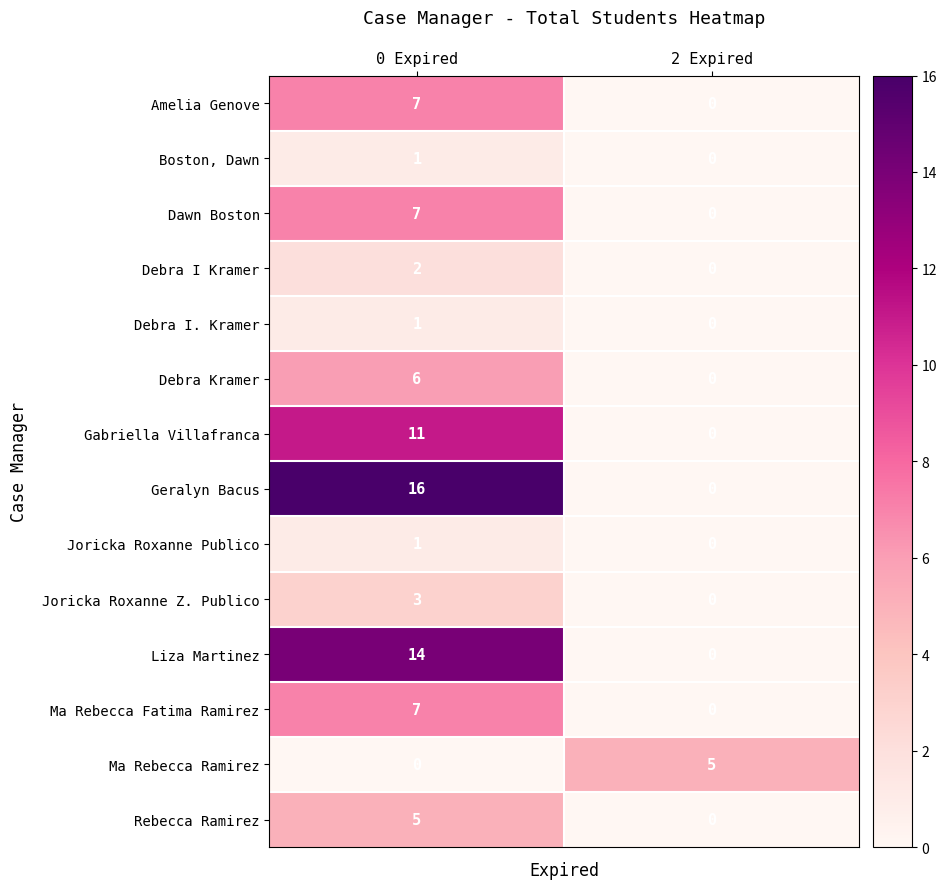

Rank the categories by Debra Kramer value from lowest to highest.

2 Expired, 0 Expired